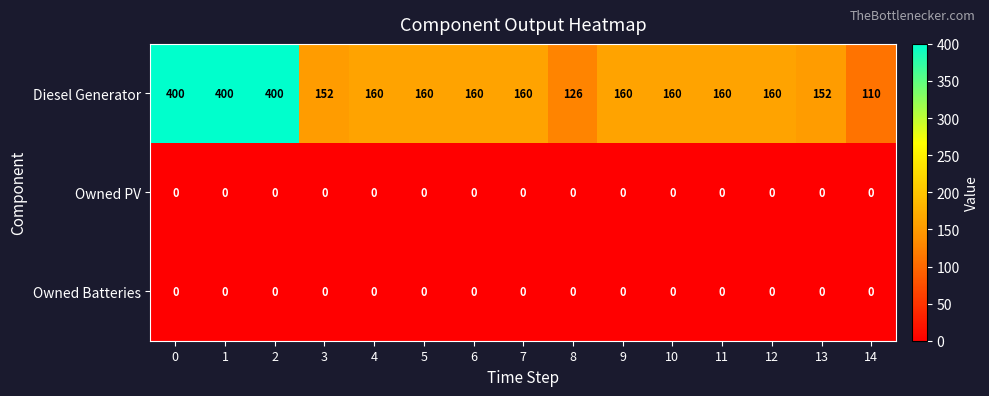

Between 1 and 11, which series saw the biggest shift?

Diesel Generator